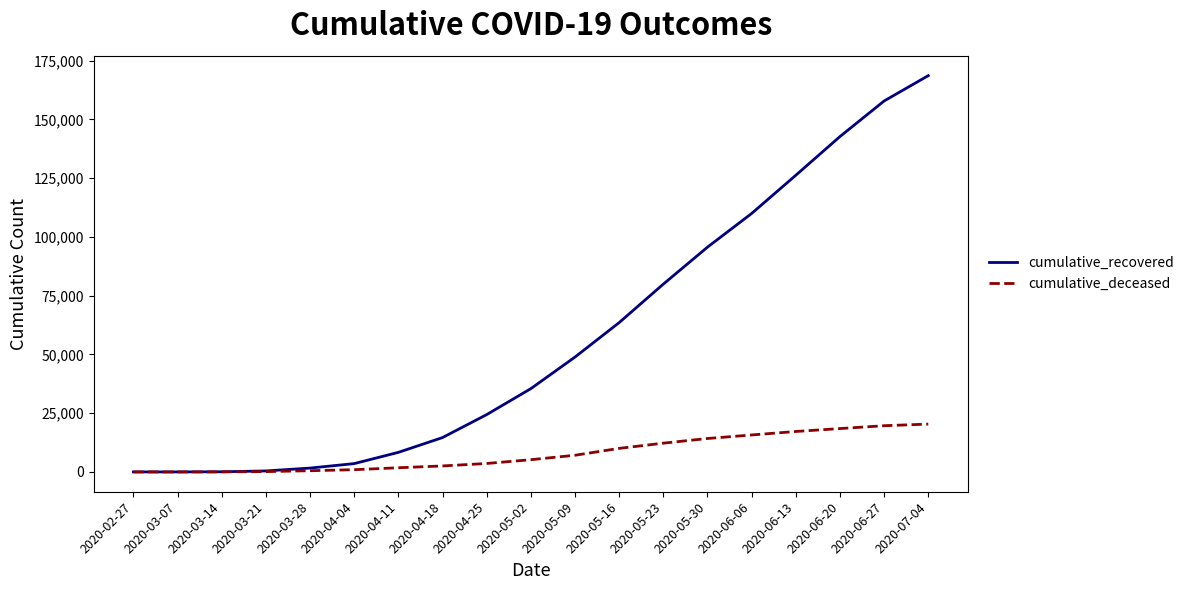

Is the value of cumulative_deceased at 2020-06-13 greater than the value of cumulative_recovered at 2020-05-30?

No